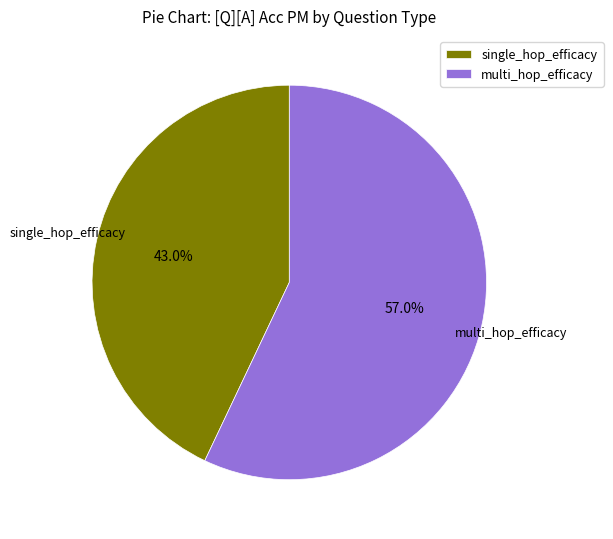

To the nearest percent, what is the combined percentage of single_hop_efficacy and multi_hop_efficacy?

100%